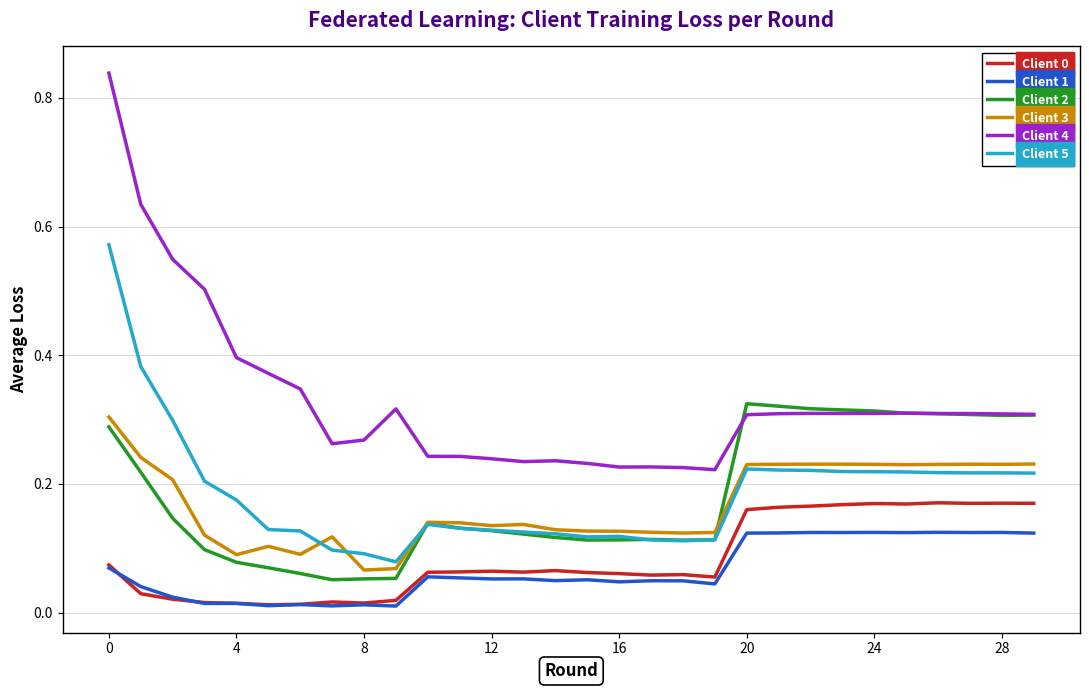

Count the number of categories in the chart.

30